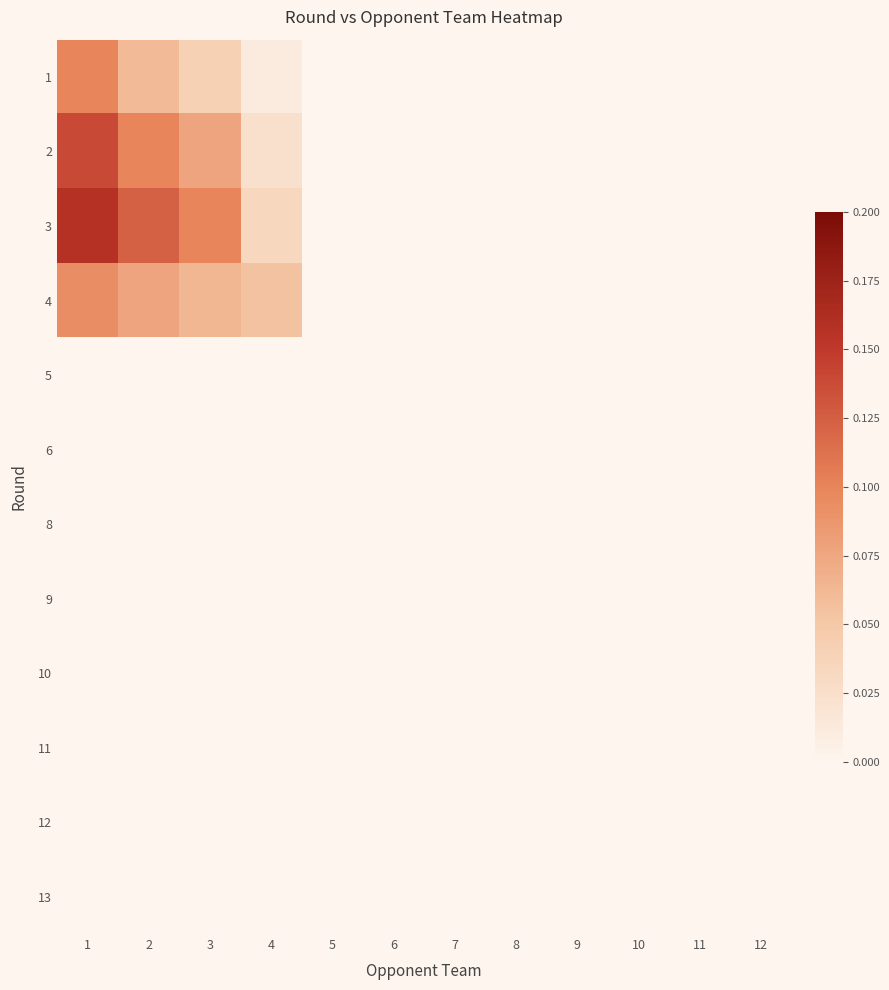

What is the difference between the highest and lowest values at 3?

0.1